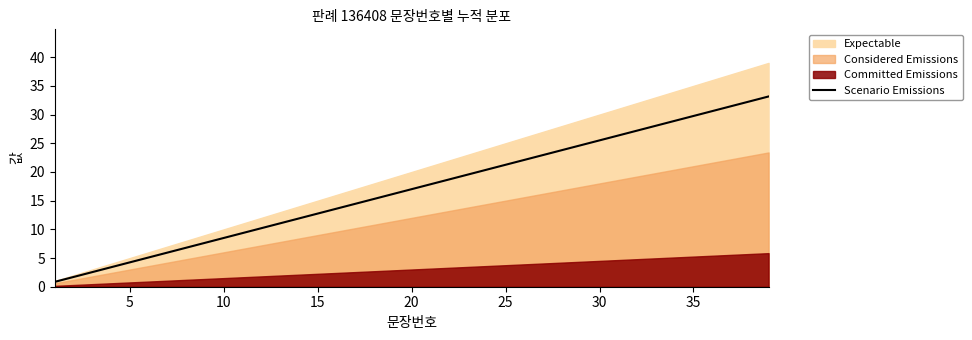

Is it true that Scenario Emissions equals 30.1 at 25?

False